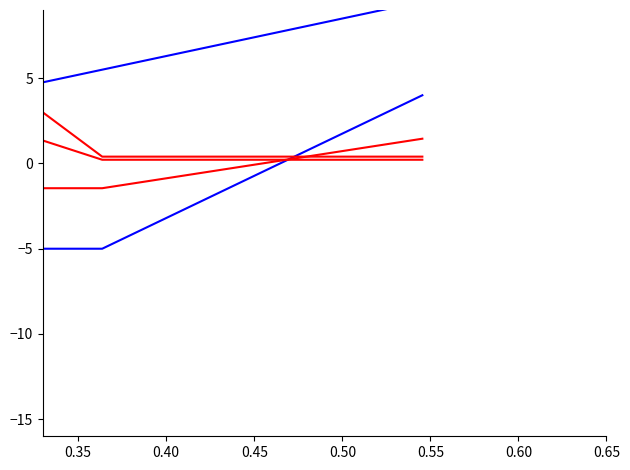

What is the average value of the Normalized day series?

0.2